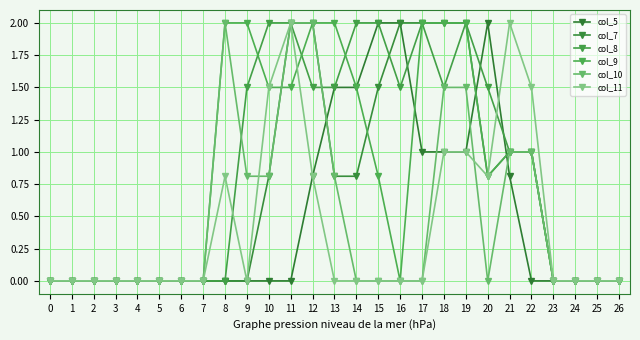

True or false: col_11 has more than 1 points higher than both neighbors.

True